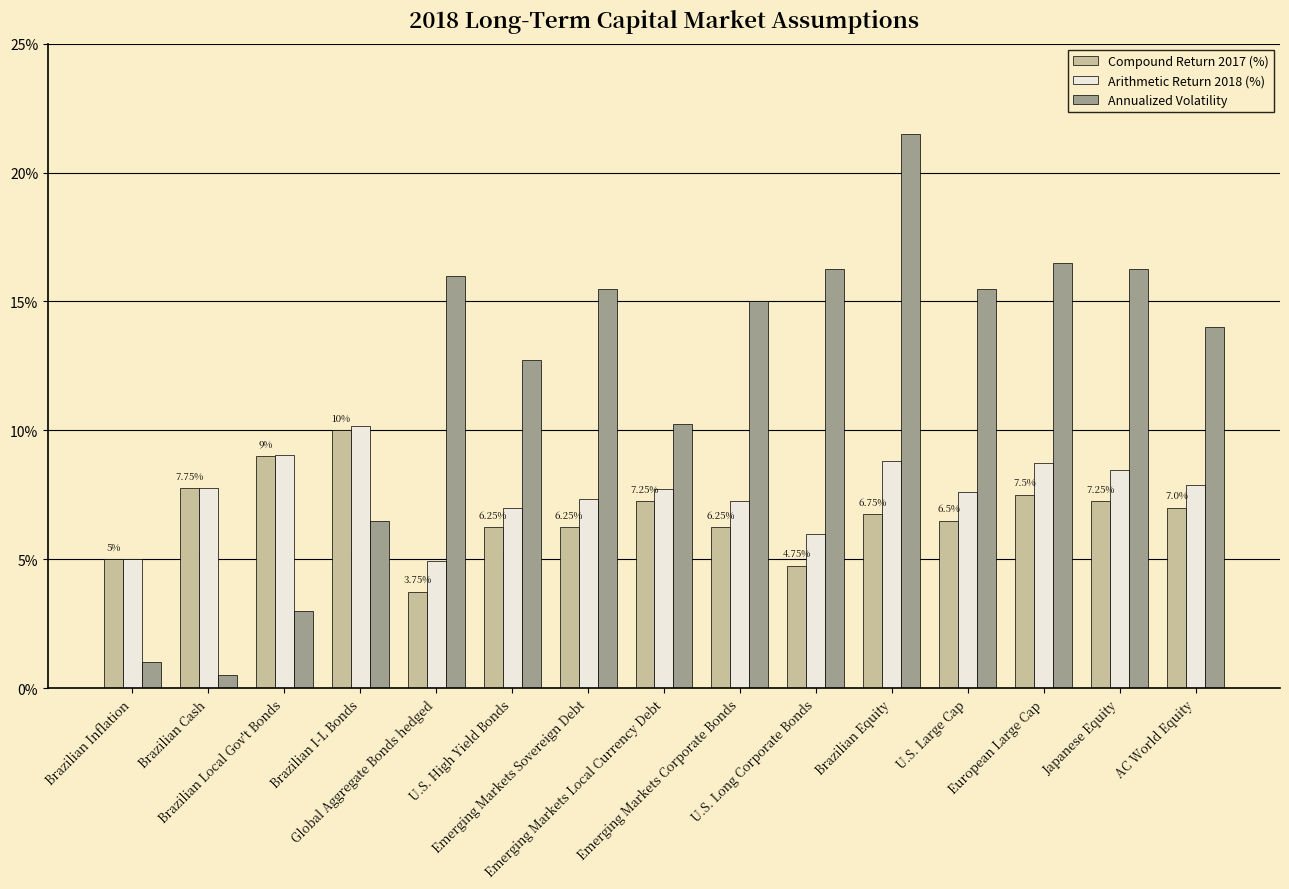

Rank the series by their average value, from highest to lowest.

Annualized Volatility, Arithmetic Return 2018 (%), Compound Return 2017 (%)